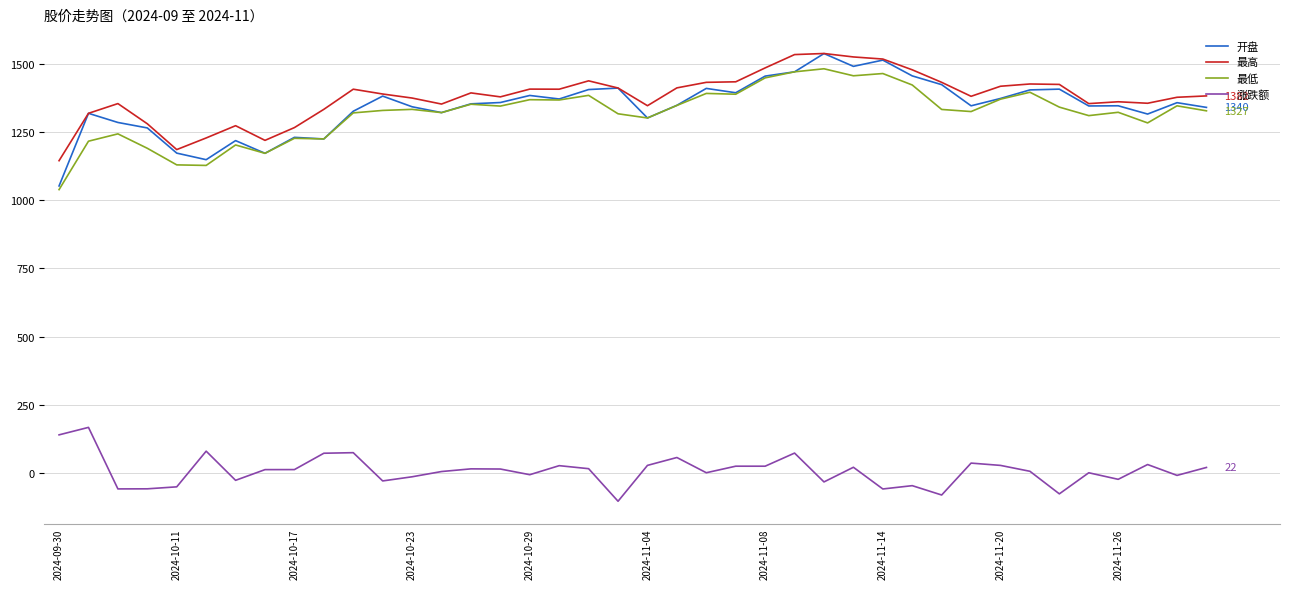

Which series has the largest range (max minus min)?

开盘